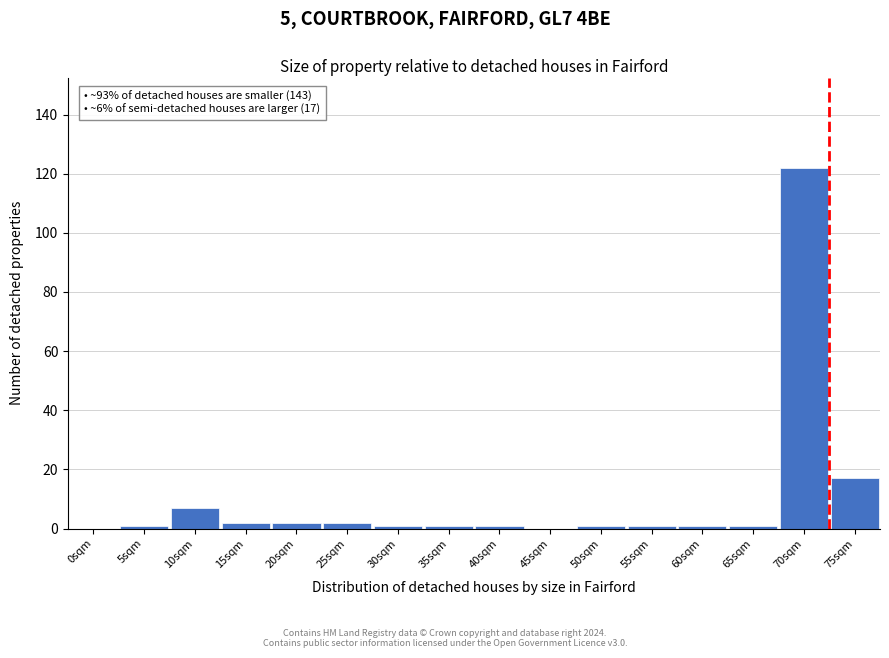

Reading right to left, list all the values displayed in this chart.

75sqm=17	70sqm=122	65sqm=1	60sqm=1	55sqm=1	50sqm=1	45sqm=0	40sqm=1	35sqm=1	30sqm=1	25sqm=2	20sqm=2	15sqm=2	10sqm=7	5sqm=1	0sqm=0